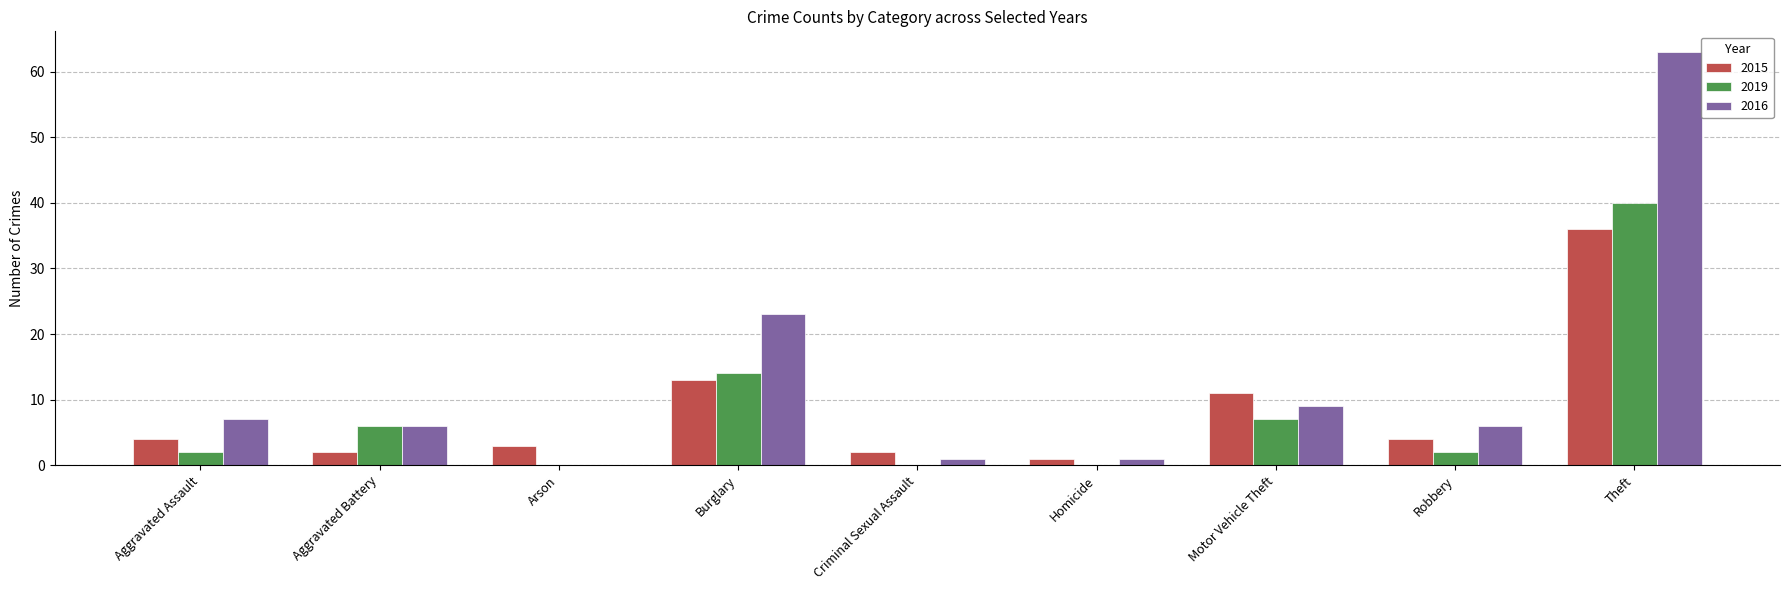

Reading left to right, what are all the values shown in this chart?

2015: Aggravated Assault=4	Aggravated Battery=2	Arson=3	Burglary=13	Criminal Sexual Assault=2	Homicide=1	Motor Vehicle Theft=11	Robbery=4	Theft=36
2019: Aggravated Assault=2	Aggravated Battery=6	Arson=0	Burglary=14	Criminal Sexual Assault=0	Homicide=0	Motor Vehicle Theft=7	Robbery=2	Theft=40
2016: Aggravated Assault=7	Aggravated Battery=6	Arson=0	Burglary=23	Criminal Sexual Assault=1	Homicide=1	Motor Vehicle Theft=9	Robbery=6	Theft=63